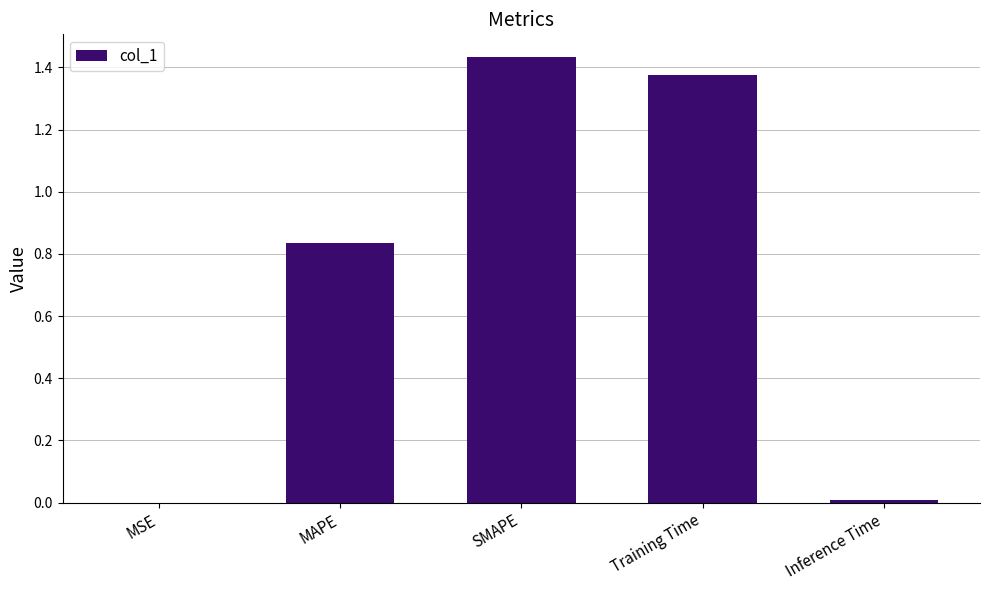

What is the sum of all values?

3.7